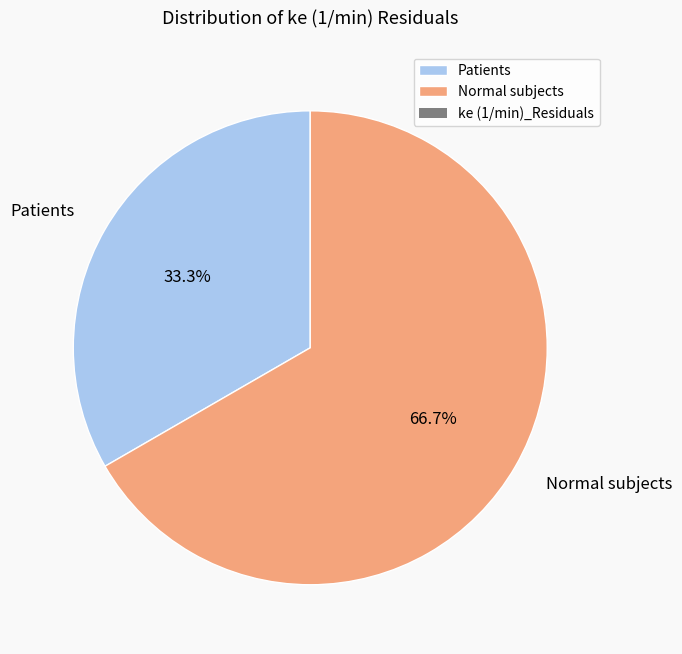

What percentage is the Patients slice, to the nearest percent?

33%